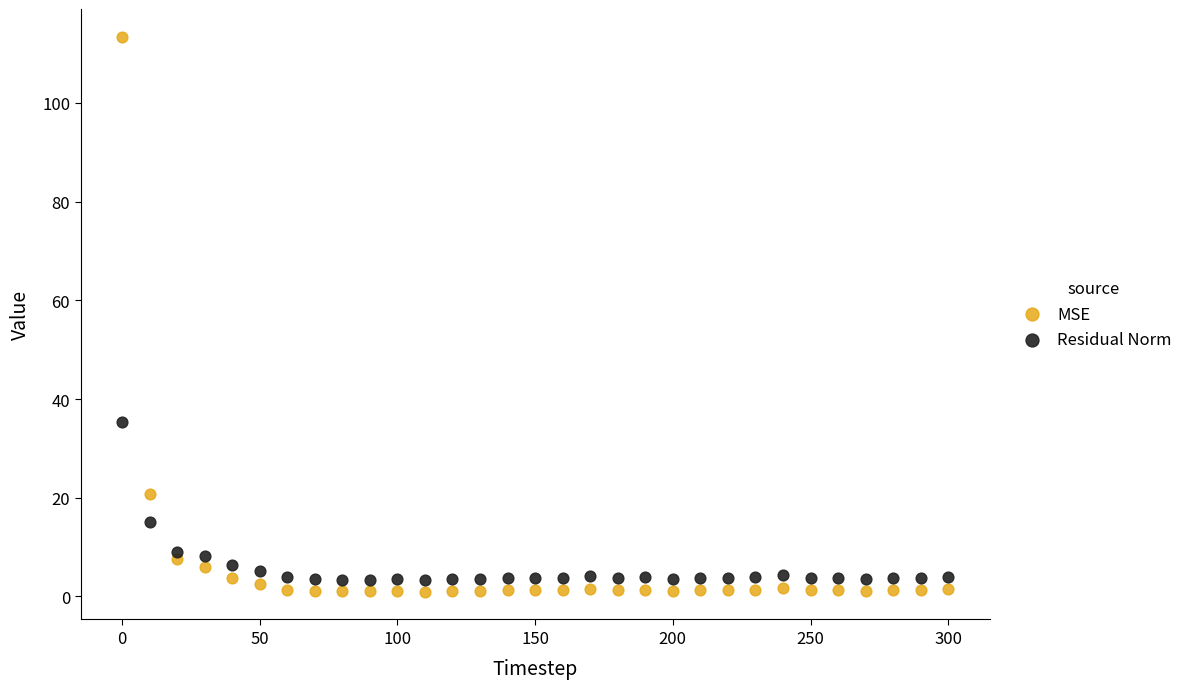

Which series reaches the maximum Y coordinate?

MSE